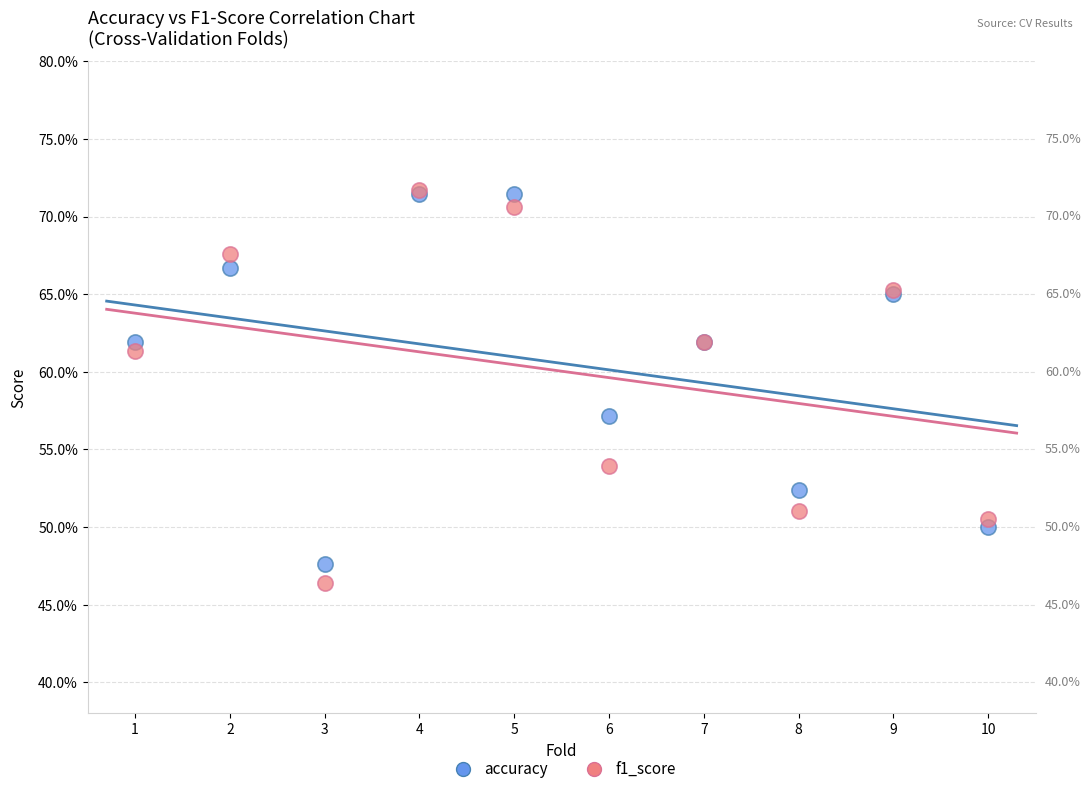

What are all the series names shown in the legend?

accuracy, f1_score